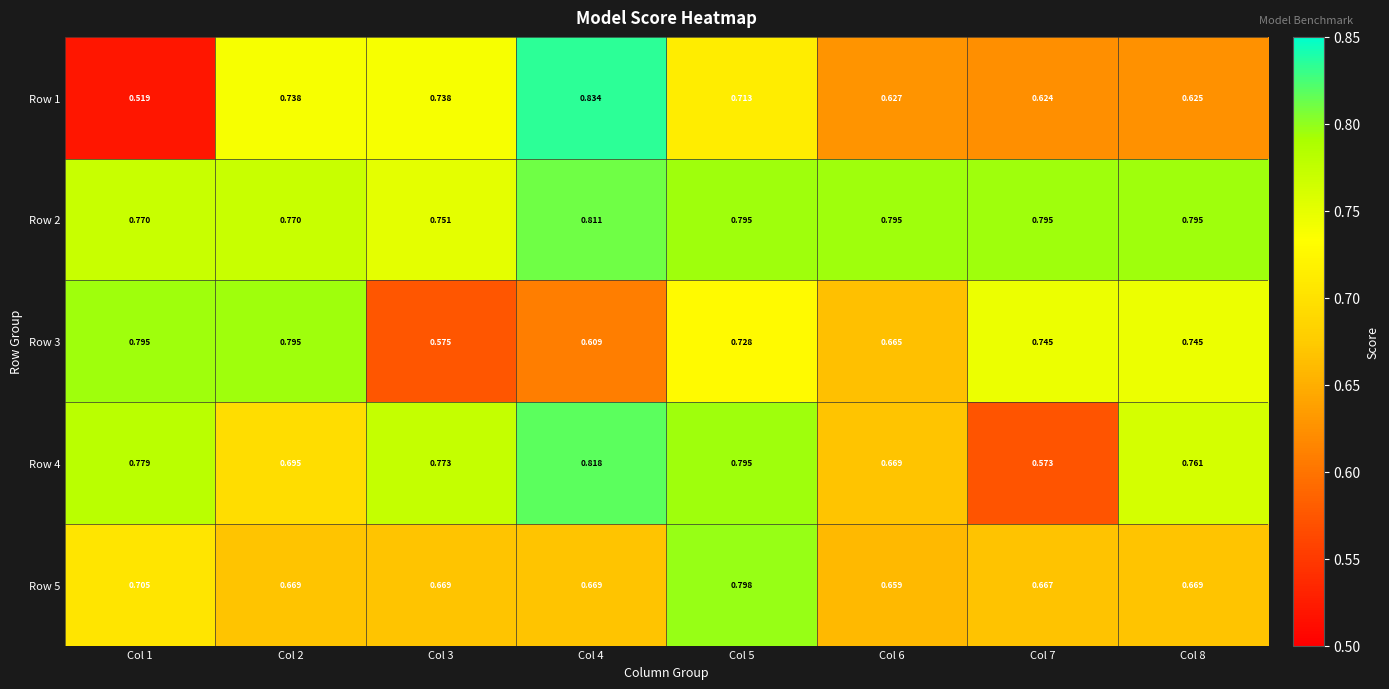

Is the value of Row 5 at Col 7 greater than the value of Row 3 at Col 4?

Yes